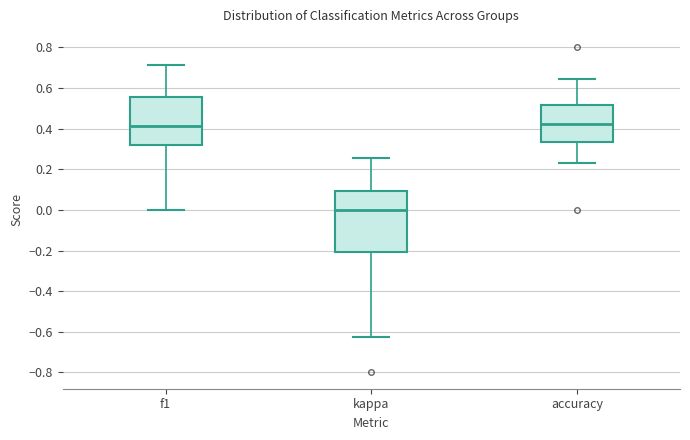

Reading left to right, read every box against the y-axis: the position of its median line, the range the box covers, and the ends of its whiskers. The values are not printed on the chart, so give them approximately, as read against the axis.

f1: median 0.42, box 0.32 to 0.56, whiskers 0.00 to 0.72
kappa: median 0.00, box -0.20 to 0.10, whiskers -0.62 to 0.26
accuracy: median 0.42, box 0.34 to 0.52, whiskers 0.24 to 0.64